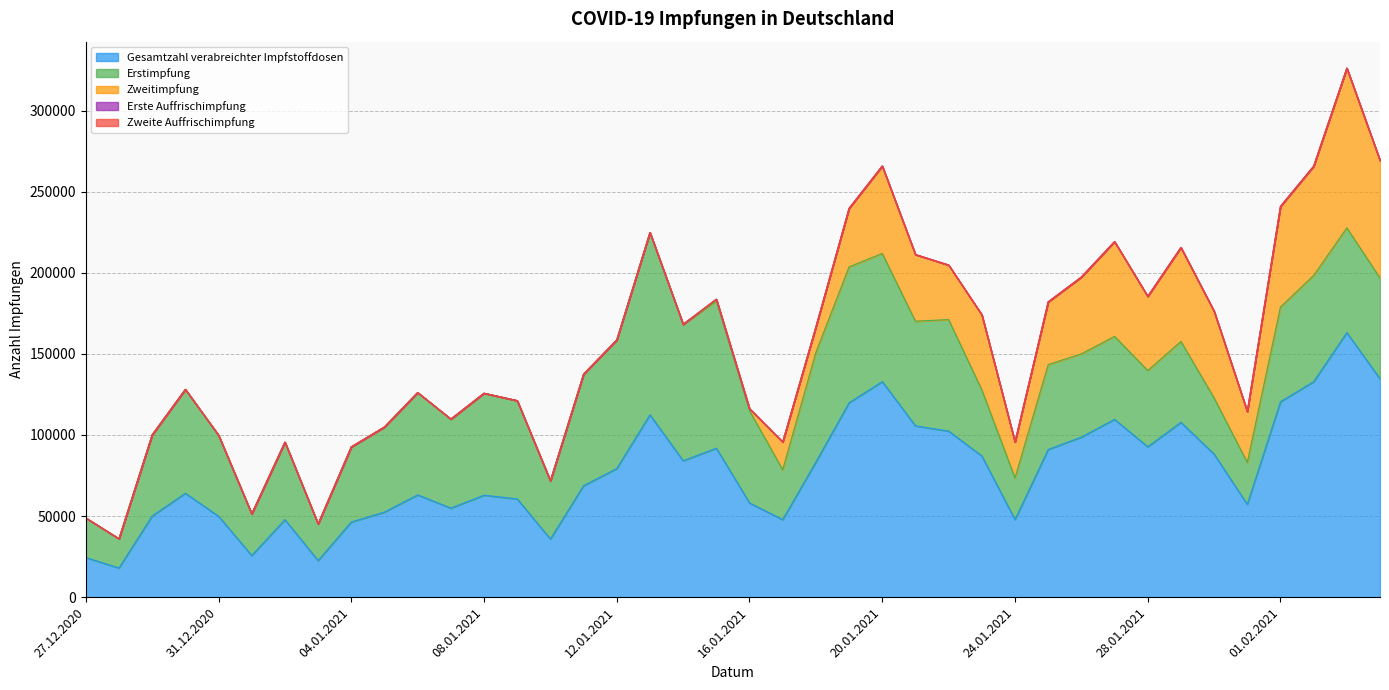

In Gesamtzahl verabreichter Impfstoffdosen, how many points are higher than both neighbors (excluding endpoints)?

10